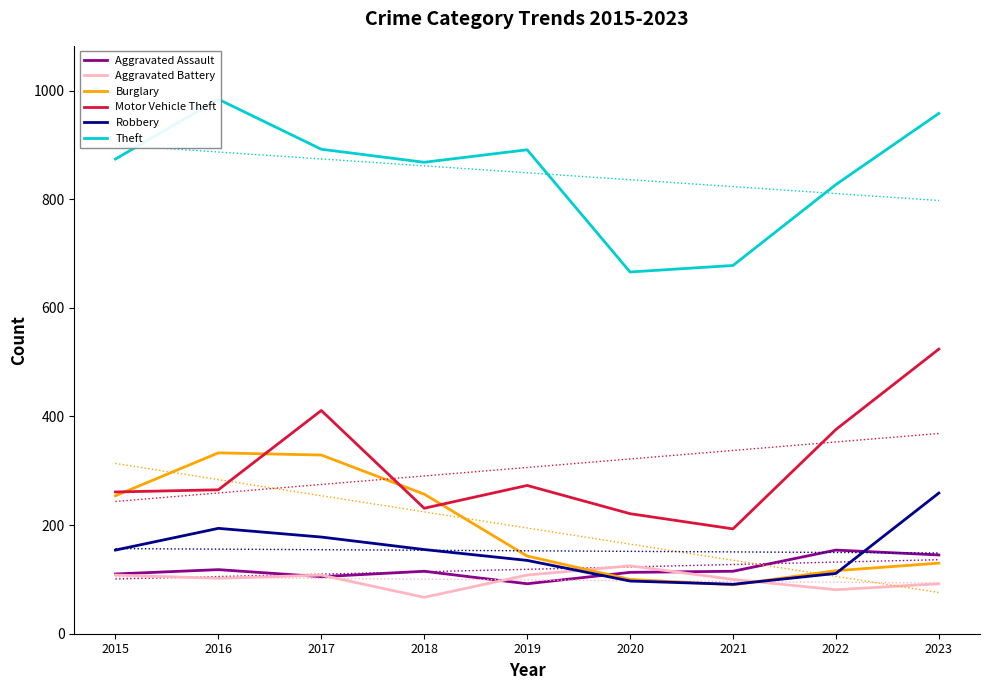

Reading left to right, transcribe all the data shown in this chart.

Aggravated Assault: 110	118	105	115	92	113	115	154	145
Aggravated Battery: 108	102	108	67	108	125	100	81	92
Burglary: 254	333	329	257	143	100	90	116	130
Motor Vehicle Theft: 261	265	411	231	273	221	193	376	524
Robbery: 154	194	178	155	135	97	91	111	259
Theft: 874	984	892	868	891	666	678	827	958